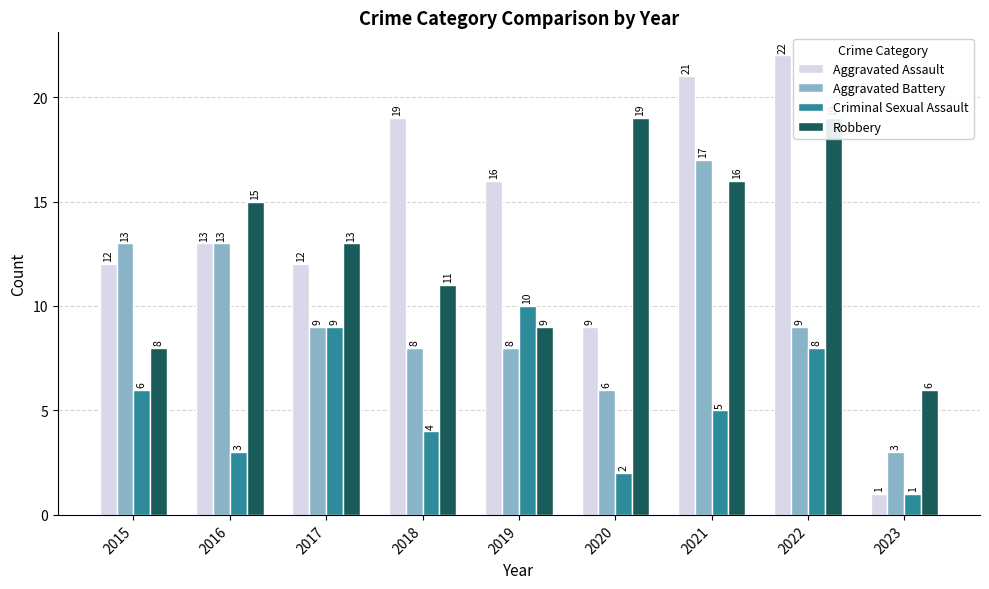

At which category does the chart reach its minimum across all series?

2023